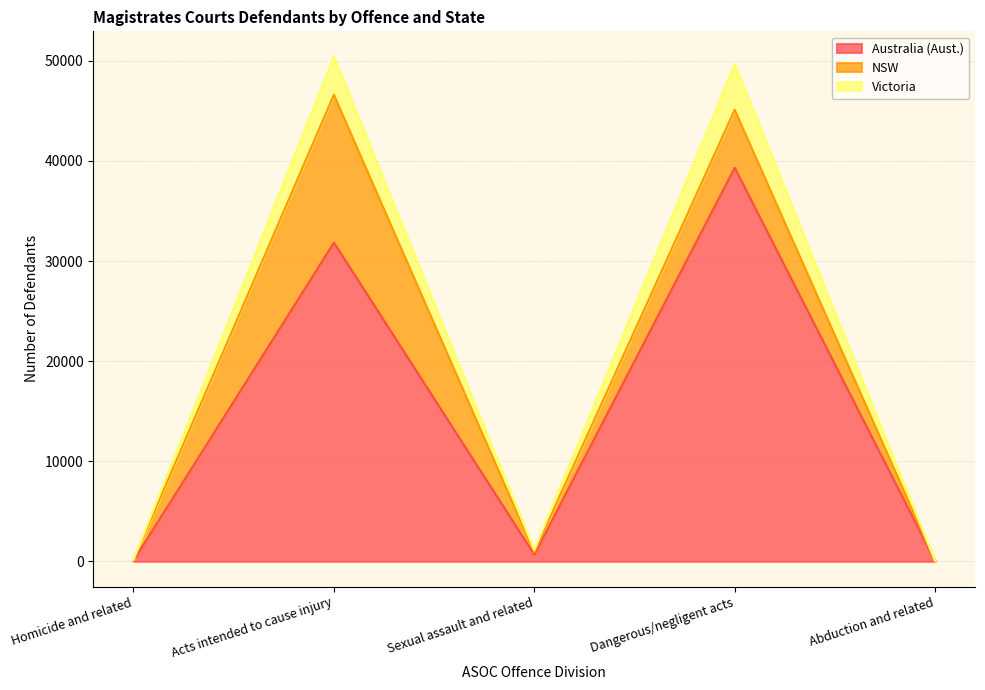

What is the difference between the maximum and minimum values in the Australia (Aust.) series?

39292